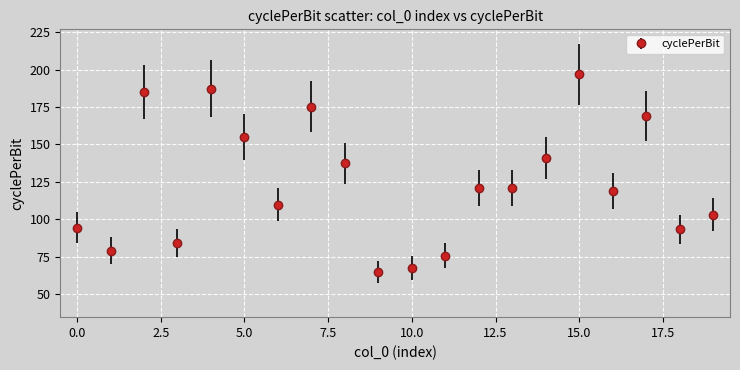

What is the greatest value displayed?

196.7